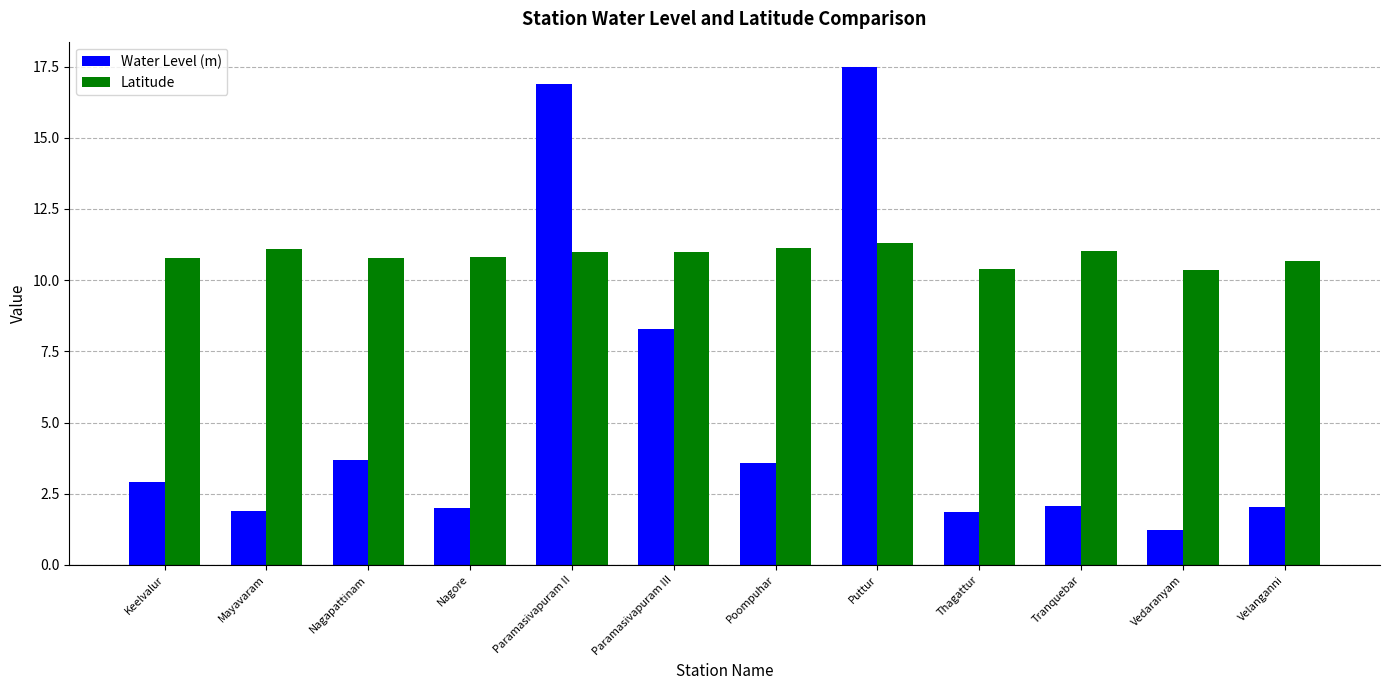

Rank the series at Nagapattinam from lowest to highest value.

Water Level (m), Latitude